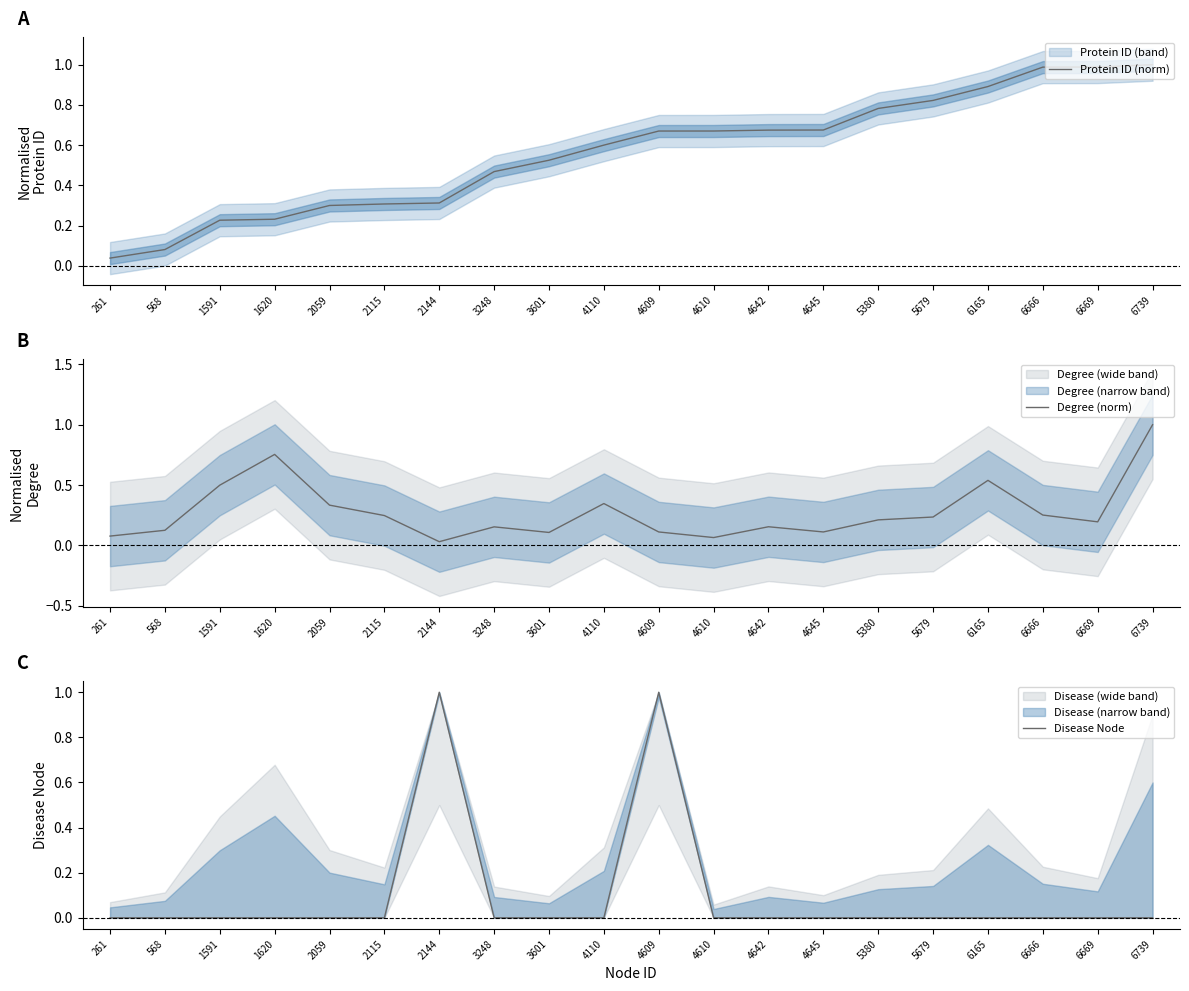

What is the approximate value of Protein ID (norm) at 2059?

0.3